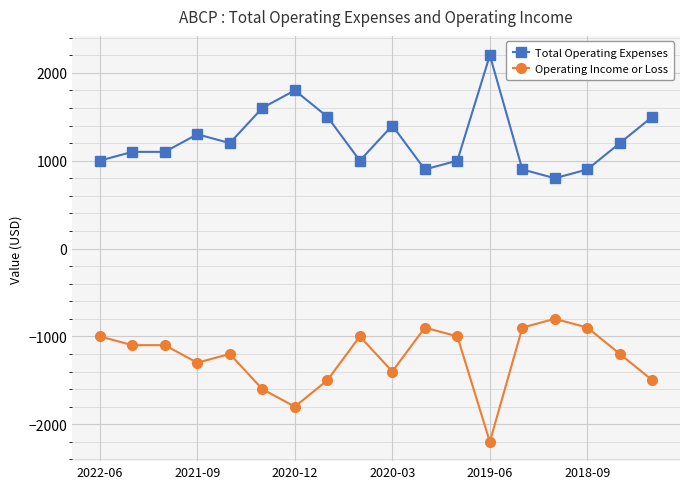

What is the value of the Operating Income or Loss point at the 16th from the left?

-900